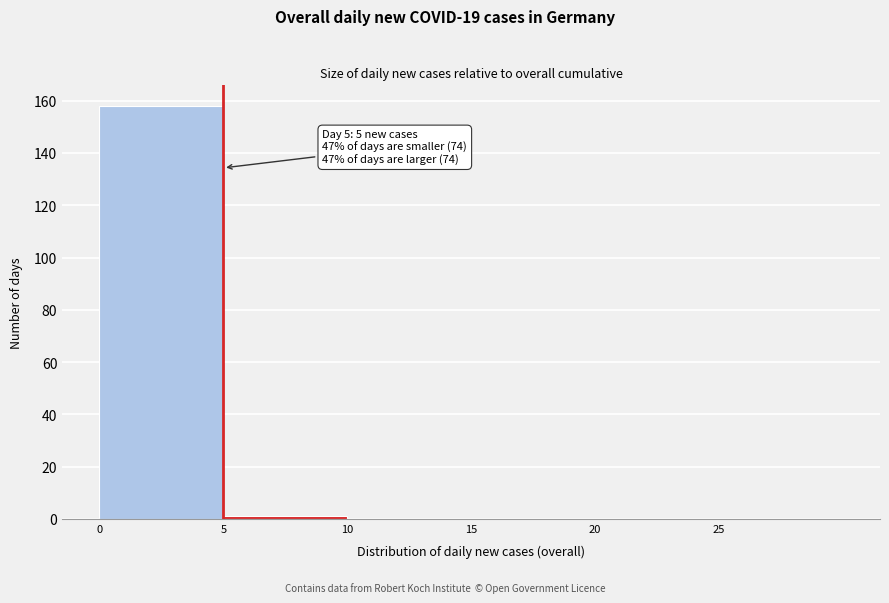

Which range on the x-axis has the tallest bar?

0 to 5